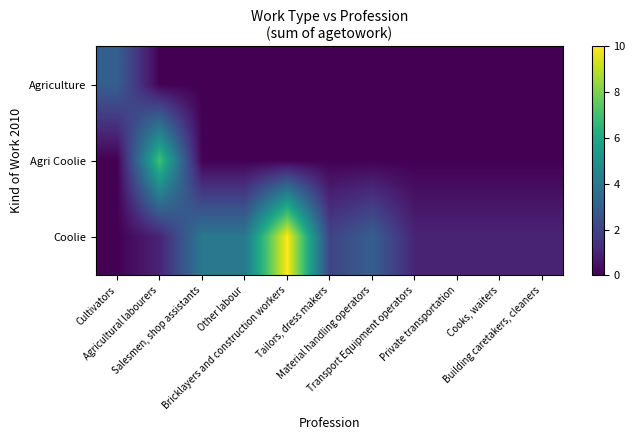

Reading right to left, extract all data points from this chart.

Agriculture: Building caretakers, cleaners=0	Cooks, waiters=0	Private transportation=0	Transport Equipment operators=0	Material handling operators=0	Tailors, dress makers=0	Bricklayers and construction workers=0	Other labour=0	Salesmen, shop assistants=0	Agricultural labourers=0	Cultivators=3
Agri Coolie: Building caretakers, cleaners=0	Cooks, waiters=0	Private transportation=0	Transport Equipment operators=0	Material handling operators=0	Tailors, dress makers=0	Bricklayers and construction workers=0	Other labour=0	Salesmen, shop assistants=0	Agricultural labourers=7	Cultivators=0
Coolie: Building caretakers, cleaners=1	Cooks, waiters=1	Private transportation=1	Transport Equipment operators=1	Material handling operators=3	Tailors, dress makers=2	Bricklayers and construction workers=10	Other labour=4	Salesmen, shop assistants=4	Agricultural labourers=1	Cultivators=0